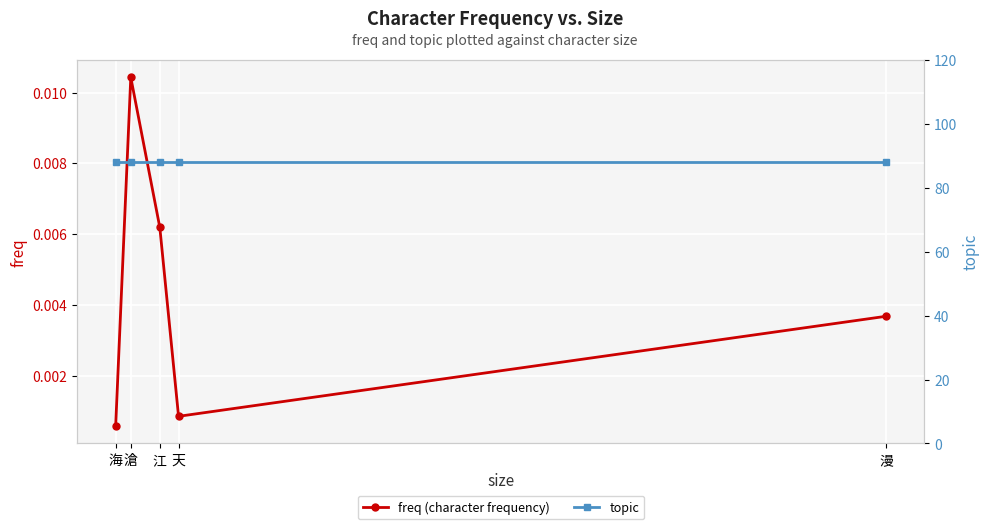

Does the chart display data point markers on the line(s)?

Yes